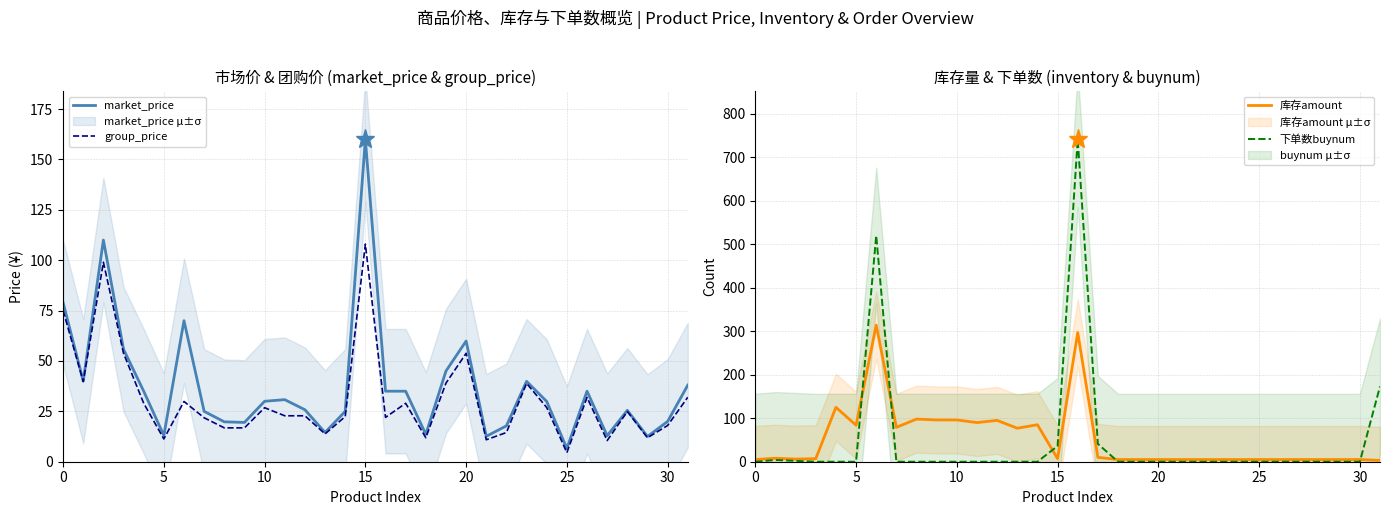

What is the label of the 2nd point from the right?

30